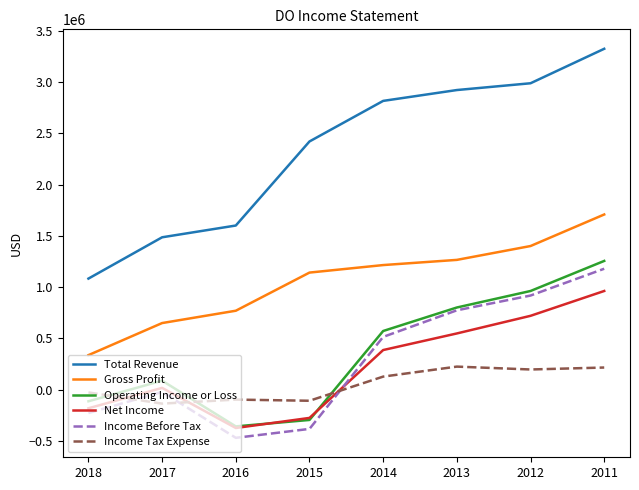

Which series has the largest total across all categories?

Total Revenue